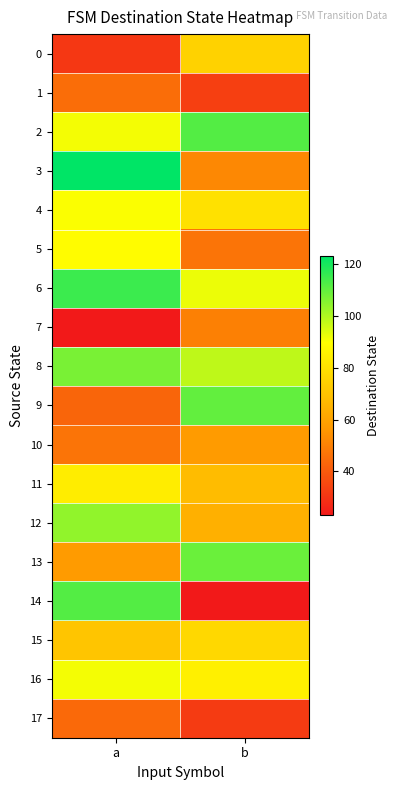

Which label corresponds to the smallest value in the chart?

a